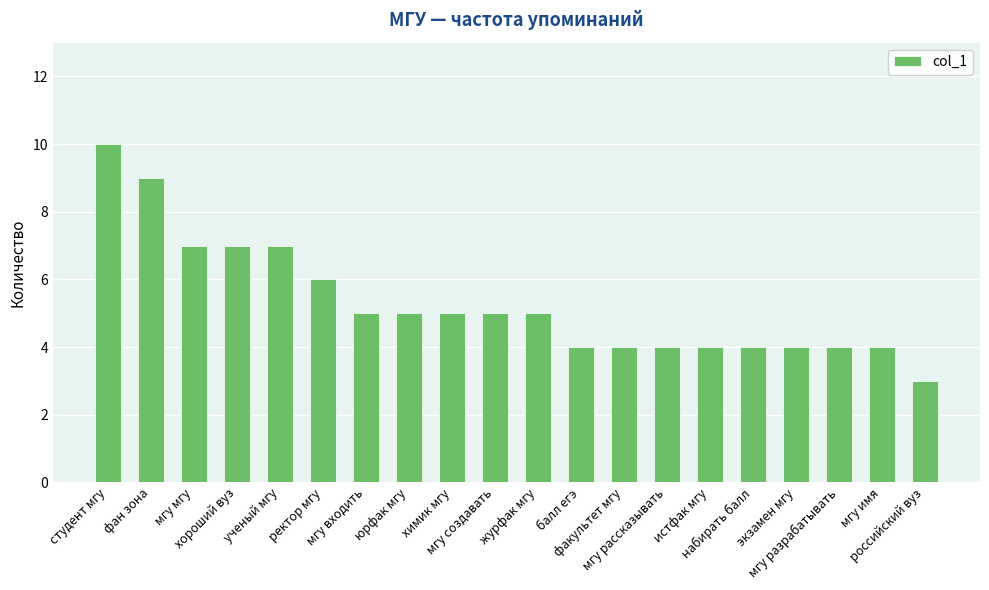

Does the chart contain stacked bars?

No